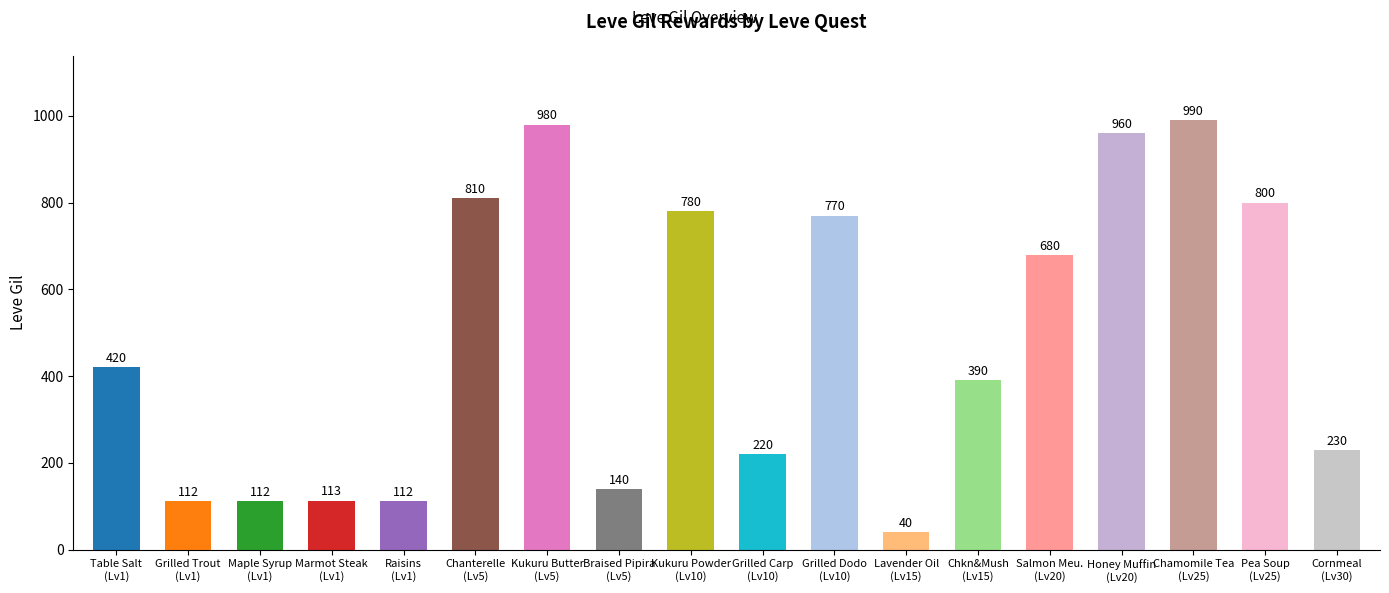

What value does the data have at Marmot Steak
(Lv1)?

113